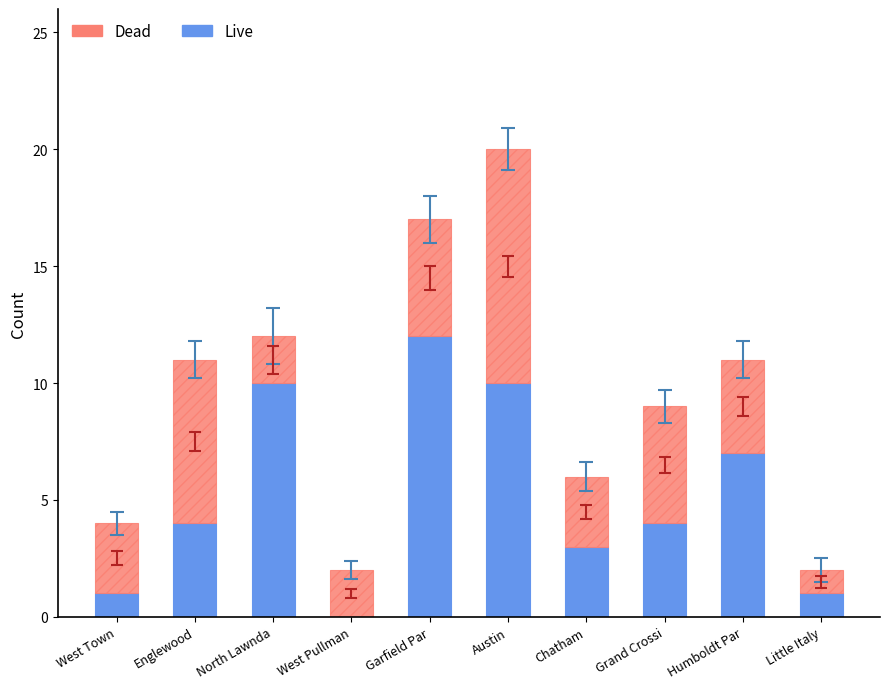

What value does the Live series have at Garfield Par?

12